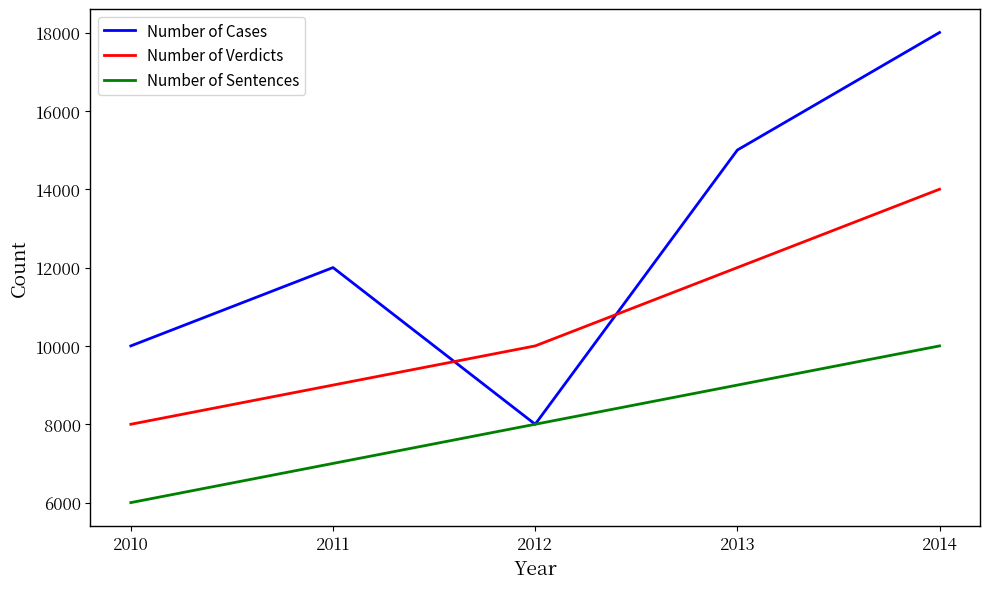

What is the difference between the Number of Cases values at 2012 and 2010?

2000